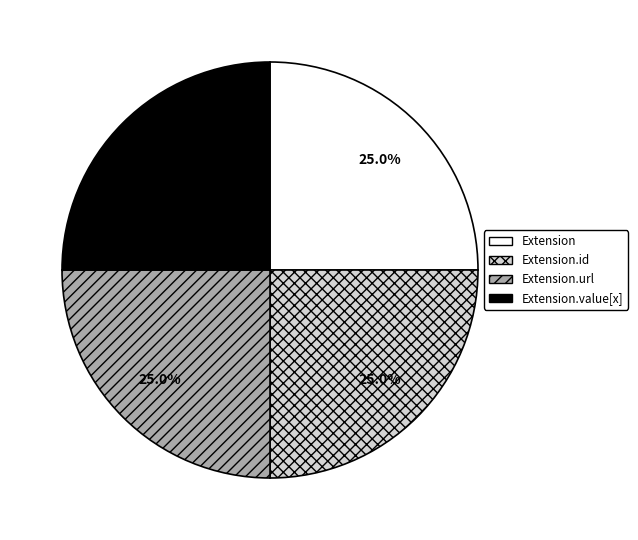

Is it true that Extension.url is 86% of the pie?

False